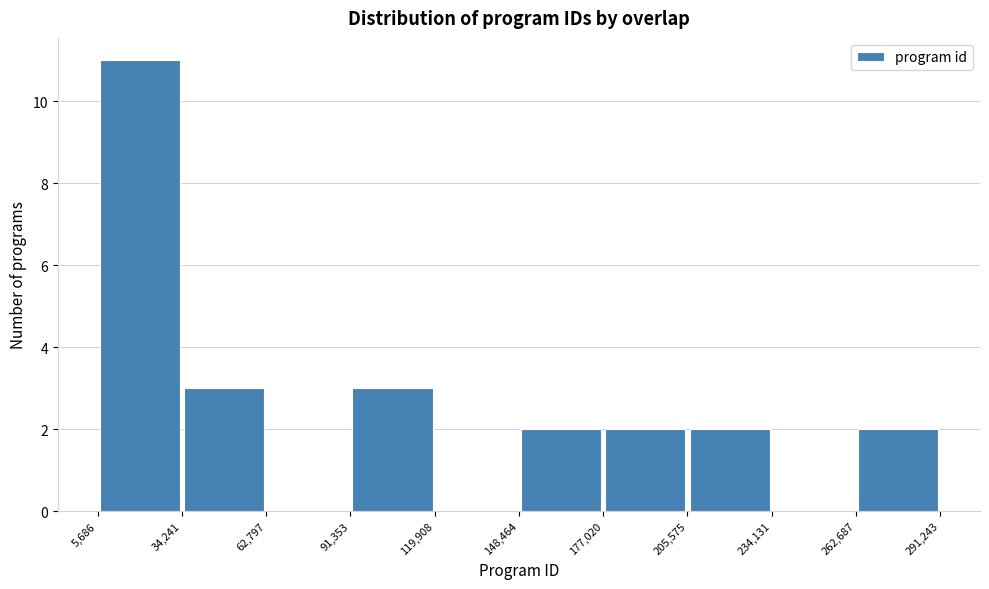

Reading left to right, transcribe this chart: for each bar, give the range it covers on the x-axis and its height. The values are not printed on the chart, so give them approximately, as read against the axis.

5,686 to 34,241: 11
34,241 to 62,797: 3
62,797 to 91,353: 0
91,353 to 119,908: 3
119,908 to 148,464: 0
148,464 to 177,020: 2
177,020 to 205,575: 2
205,575 to 234,131: 2
234,131 to 262,687: 0
262,687 to 291,243: 2